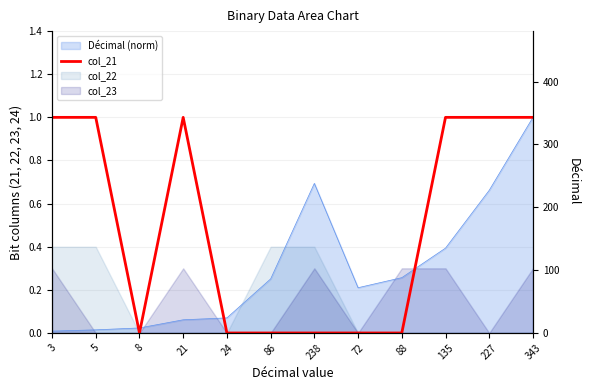

What is the label of the 5th point from the left?

24